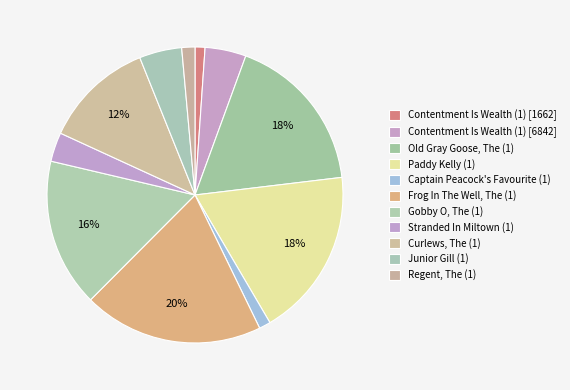

Is there any slice that represents more than half of the pie?

No